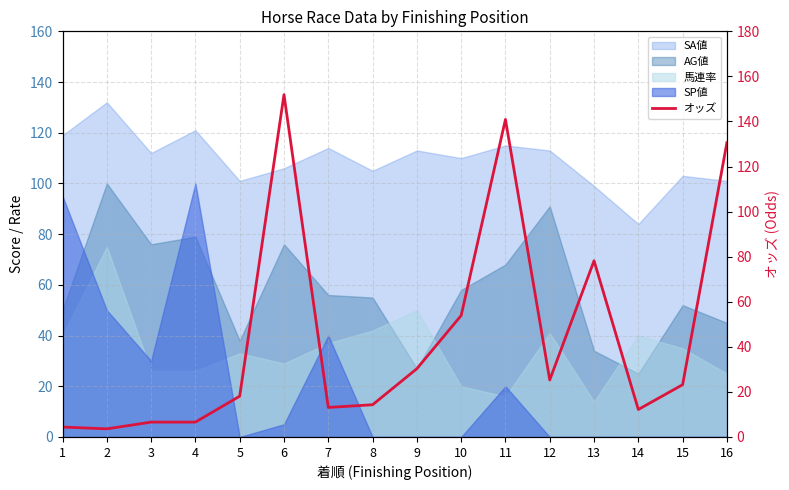

What is the sum of all values?

713.2